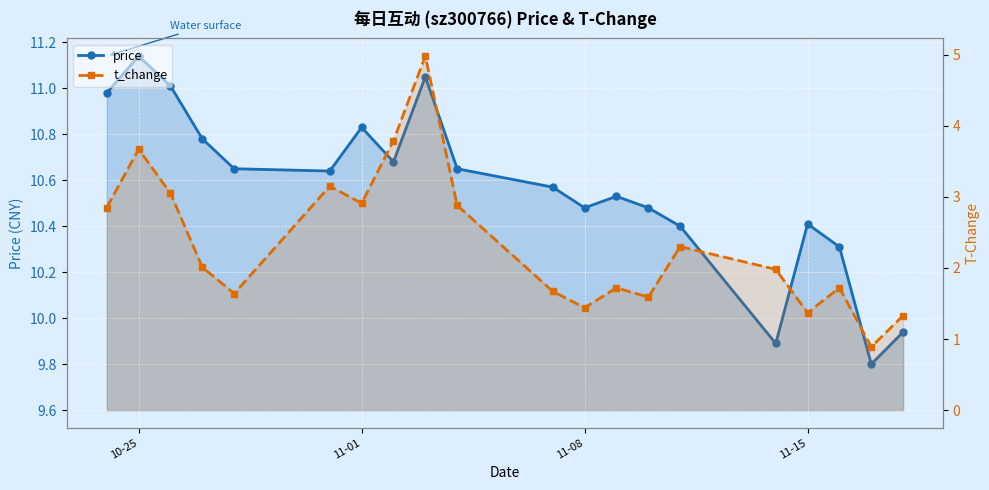

At which label does t_change first exceed 2?

10-25